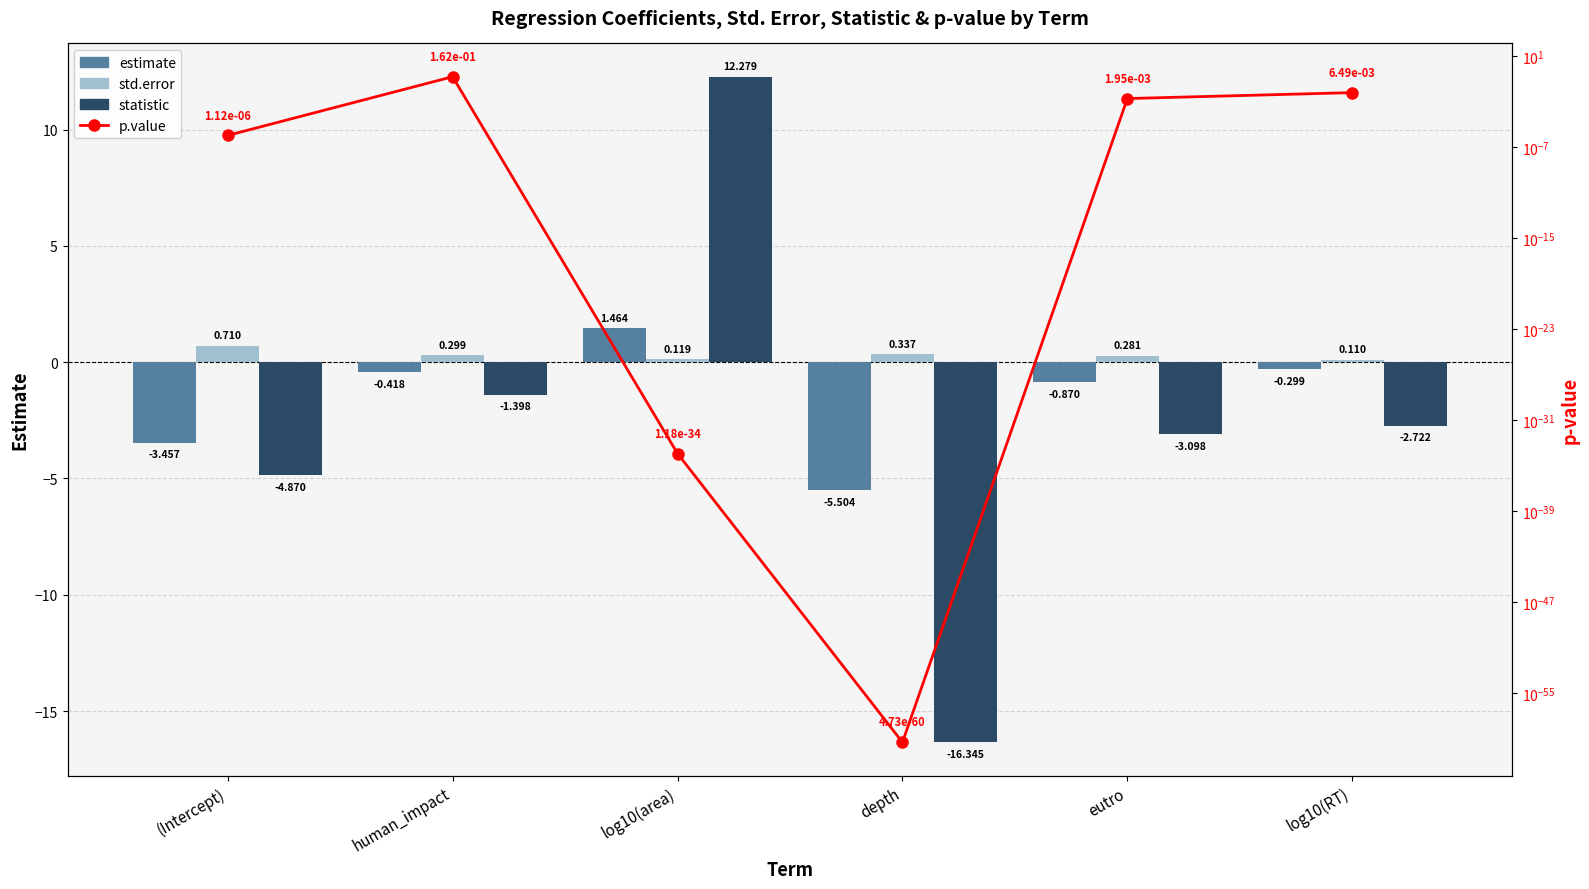

Which series has the largest range (max minus min)?

statistic